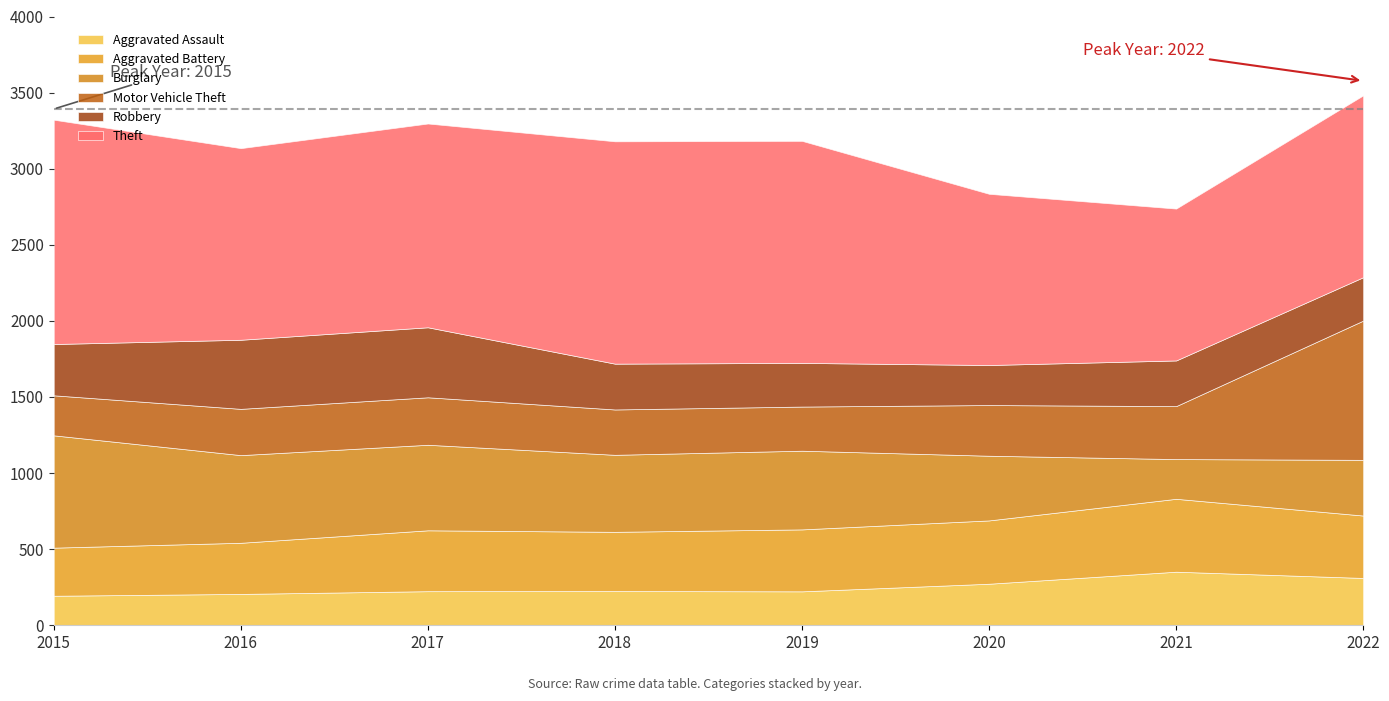

True or false: Motor Vehicle Theft has more than 0 points higher than both neighbors.

True